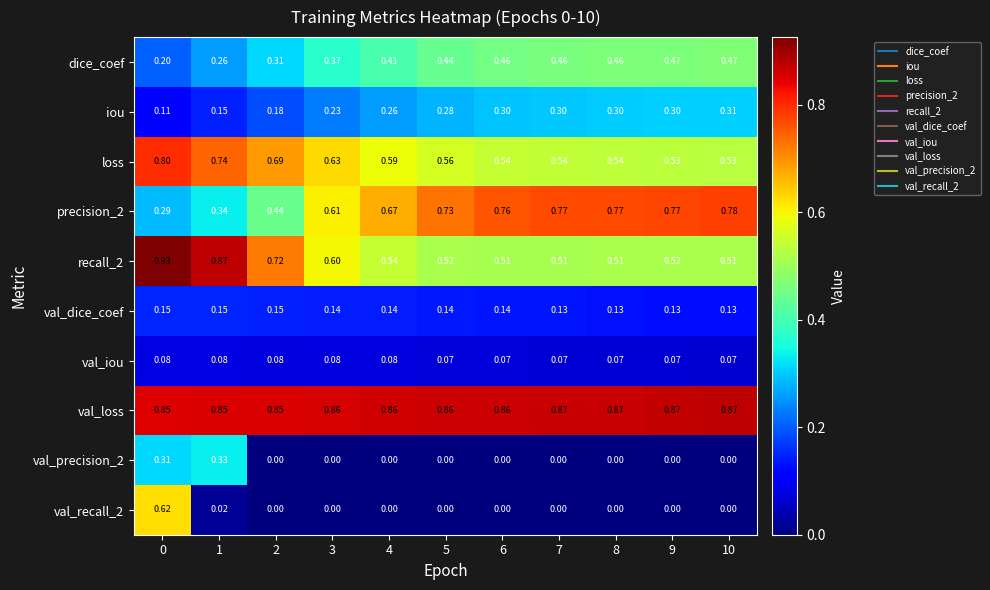

Which series has the largest total across all categories?

val_loss